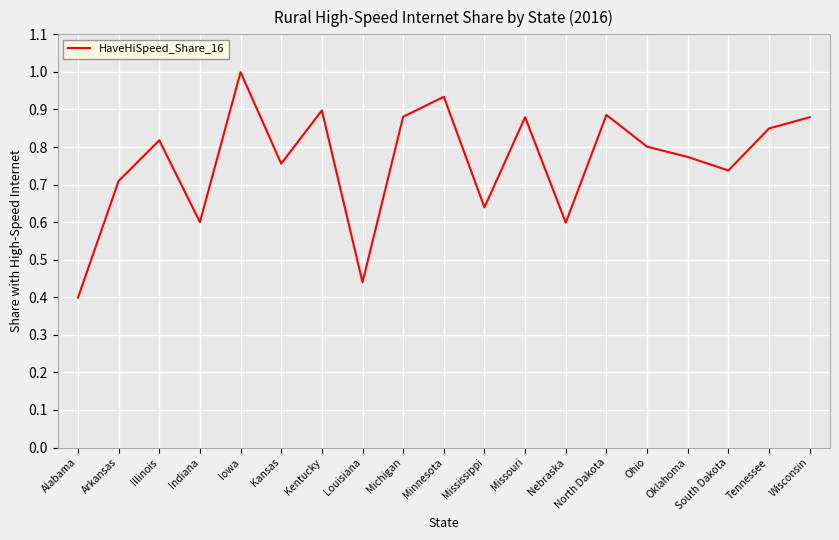

The value at Kansas is 0.4. True or false?

False